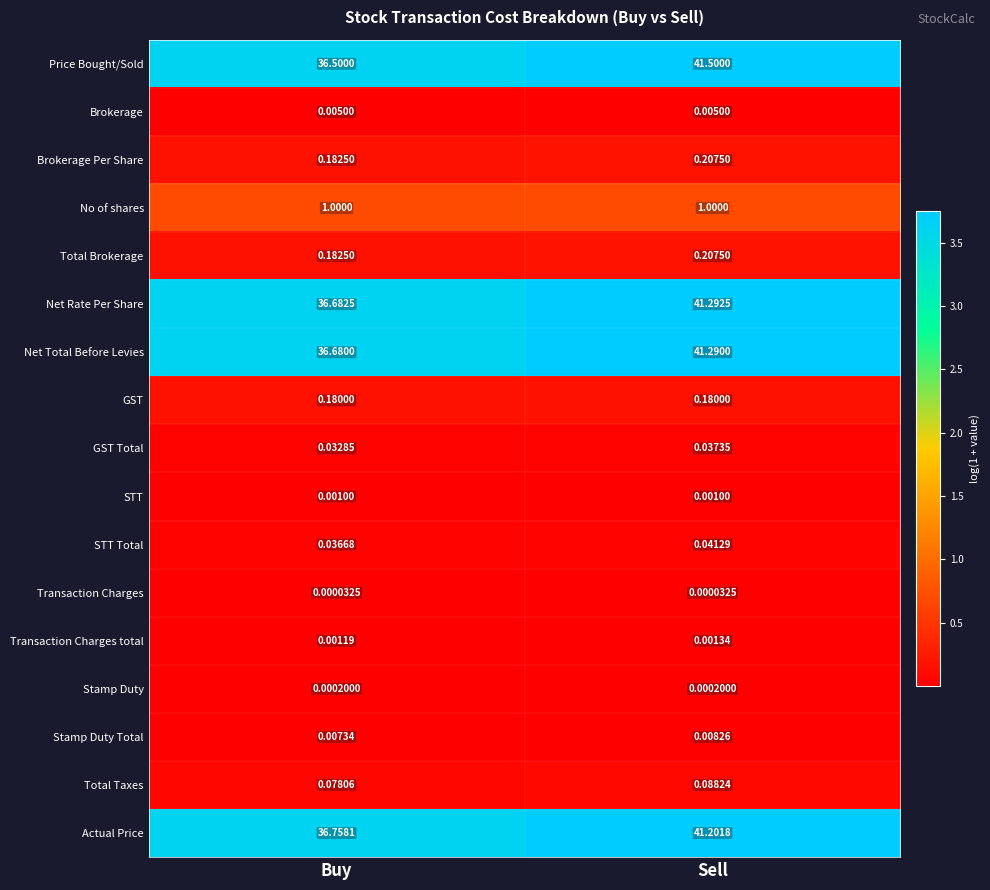

Rank the categories by Total Taxes value from lowest to highest.

Buy, Sell